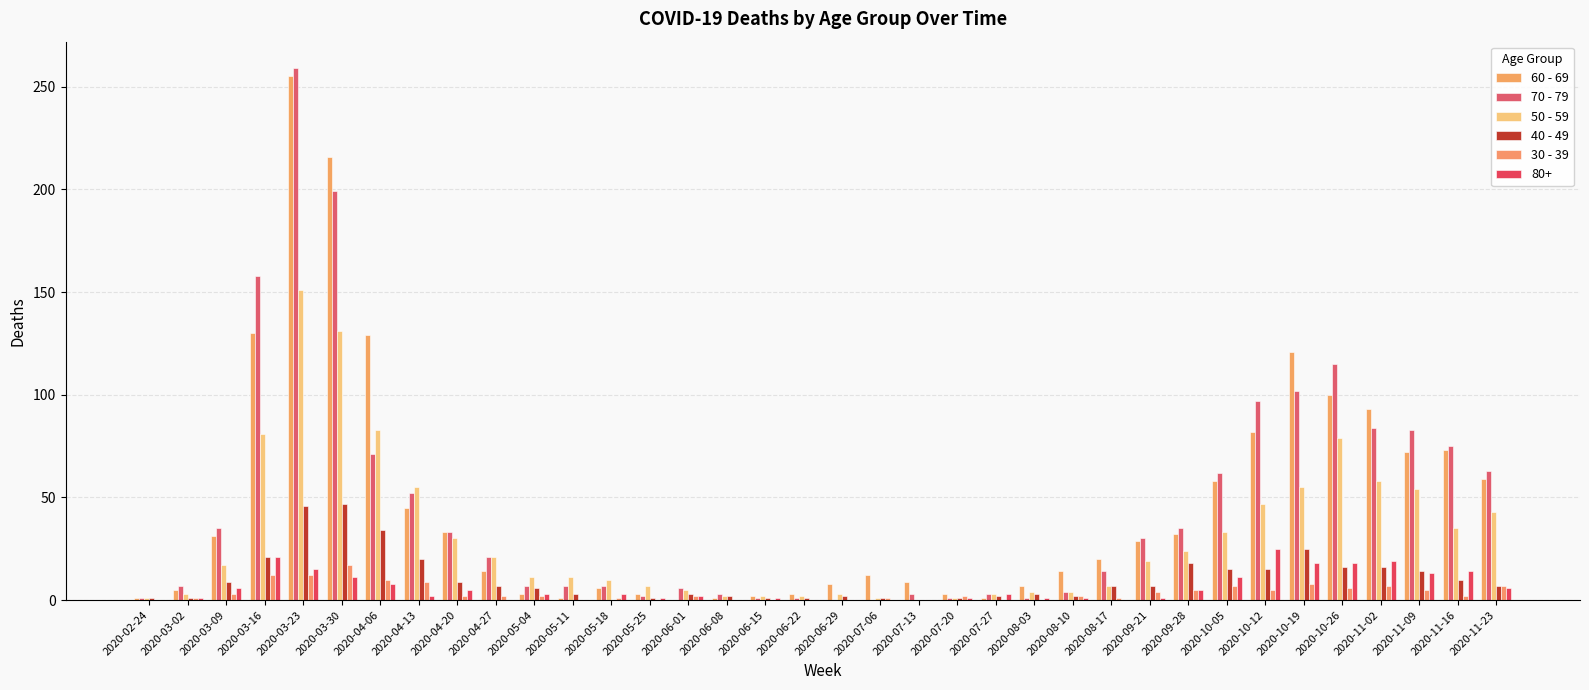

Where is 60 - 69 nearest to the value 127?

2020-04-06